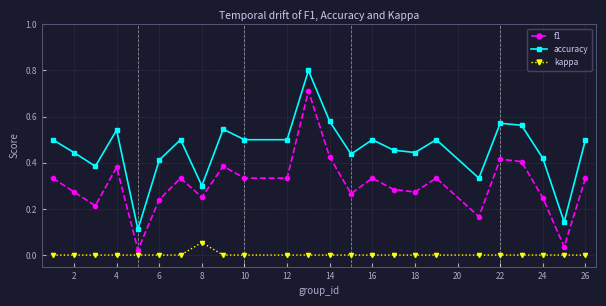

What is the maximum value shown in the chart?

0.8